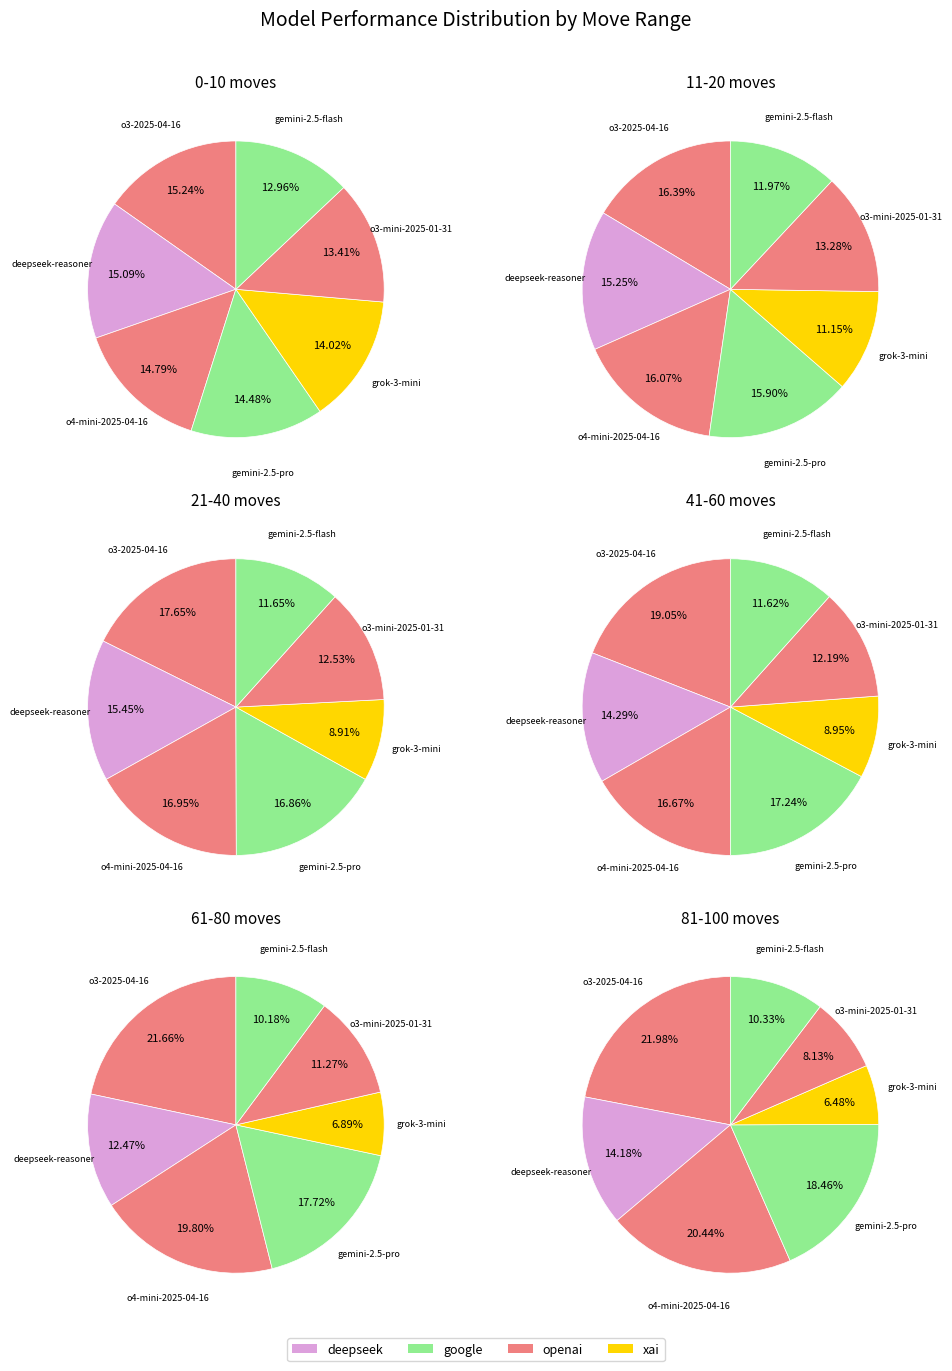

To the nearest percent, what percentage of the pie is o3-2025-04-16?

18%